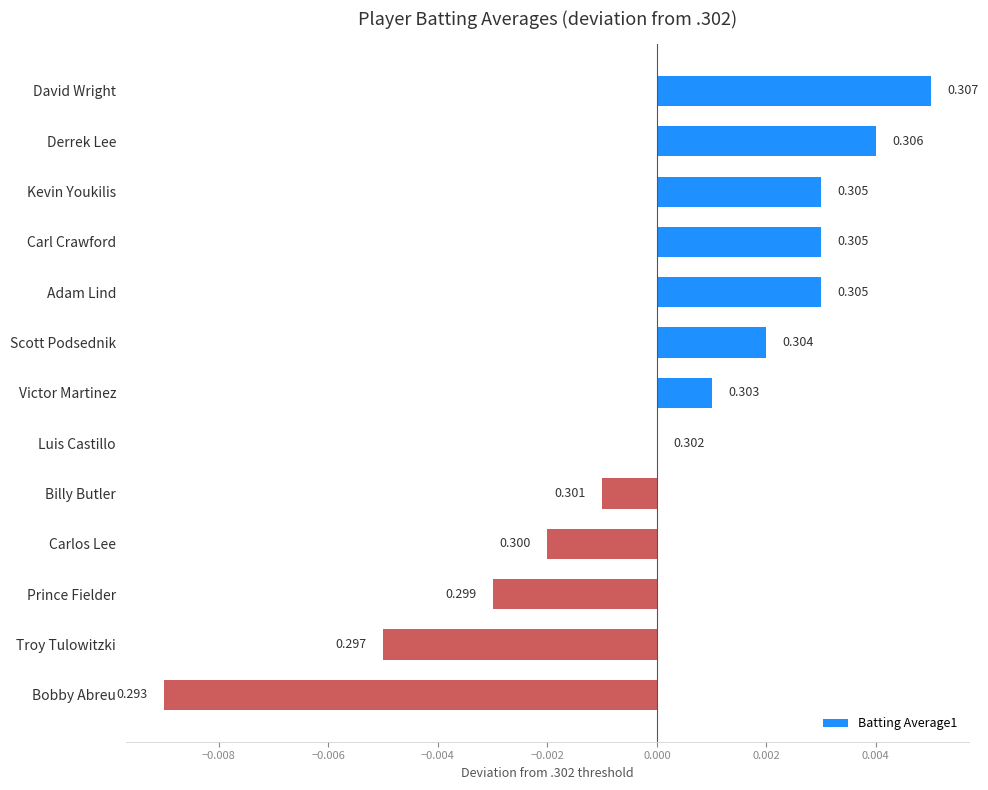

Are the bars horizontal?

Yes